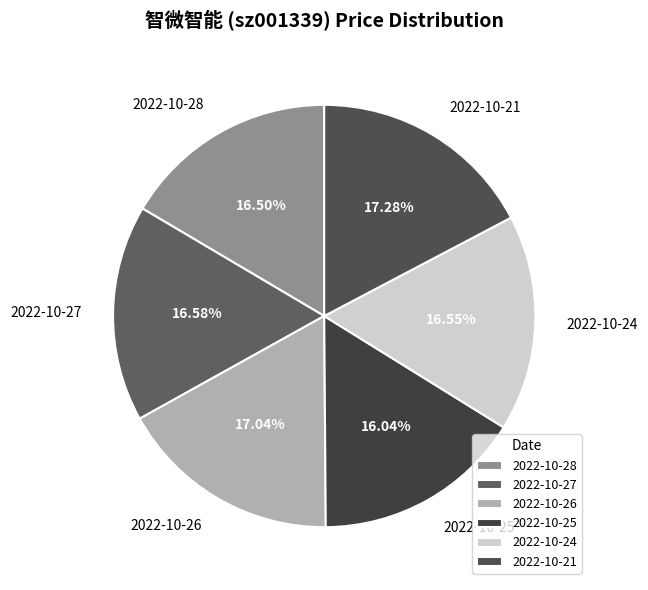

How many slices are in this pie chart?

6